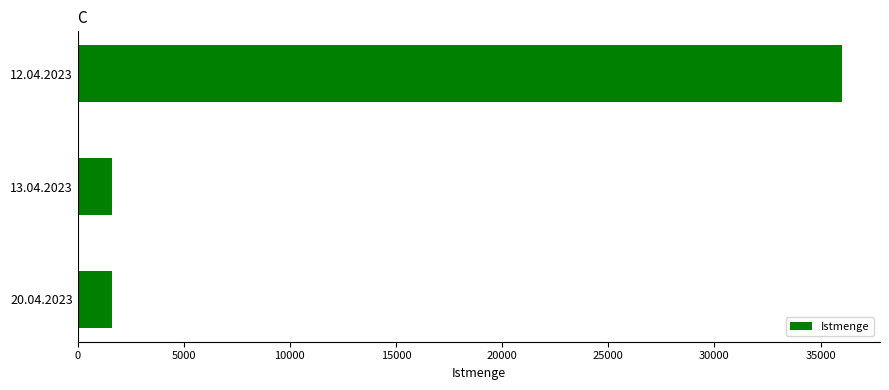

What is the label of the 2nd bar from the top?

13.04.2023